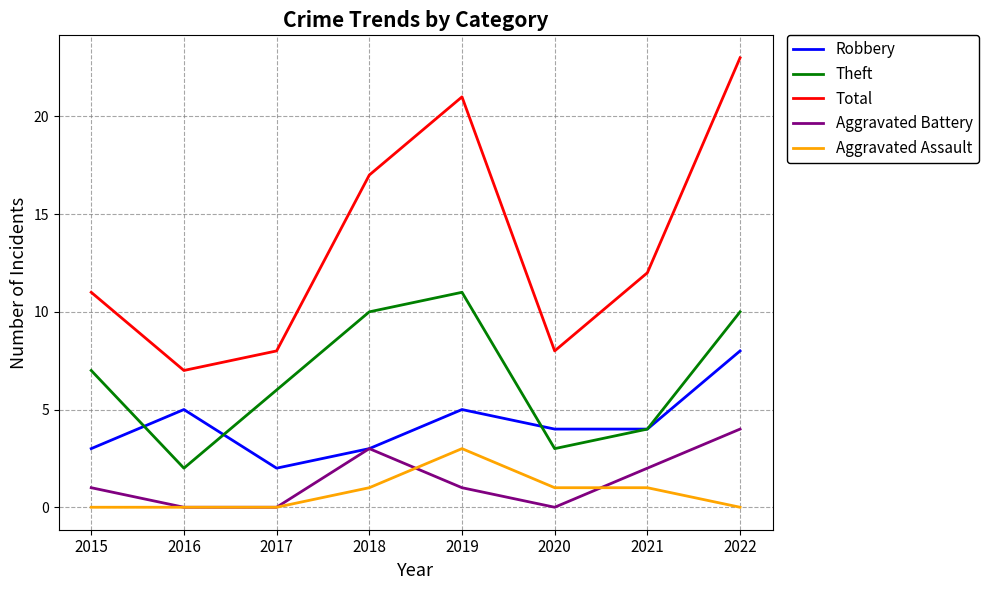

True or false: Total and Robbery cross at least once.

False